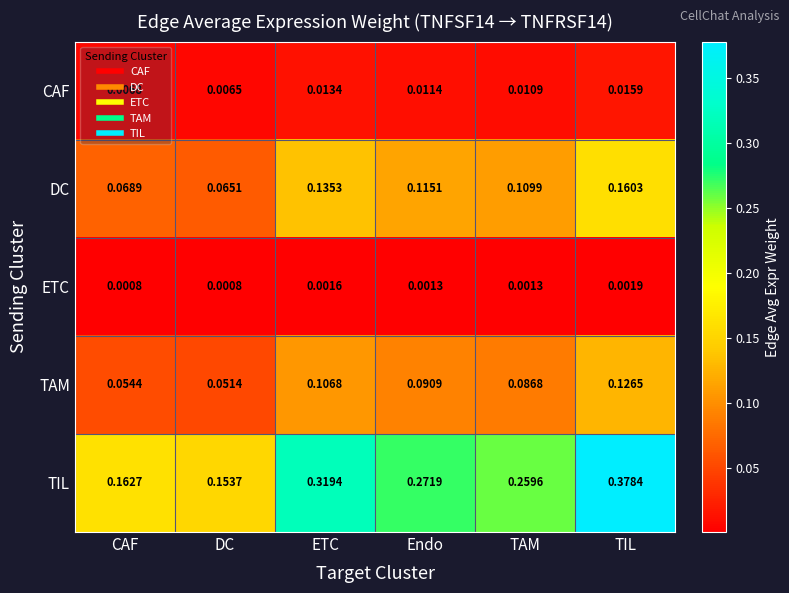

Which series has the largest total across all categories?

TIL